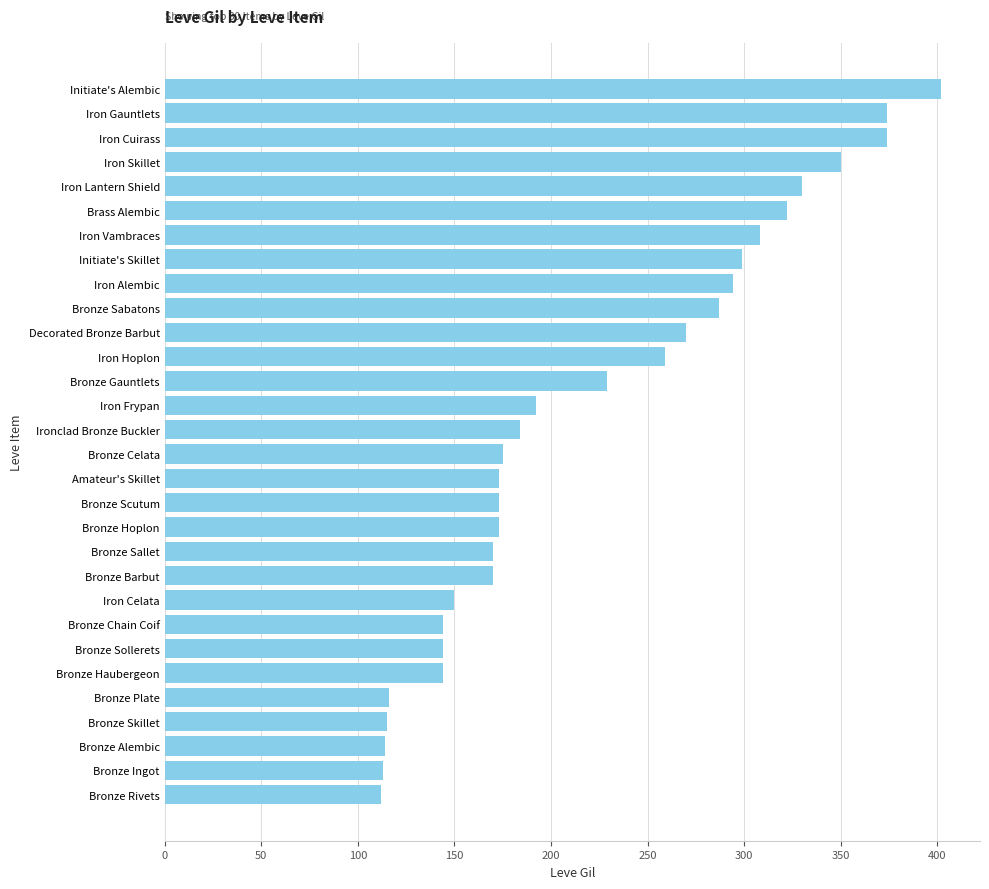

Approximately how many times larger is the value at Initiate's Skillet compared to Bronze Barbut?

1.8